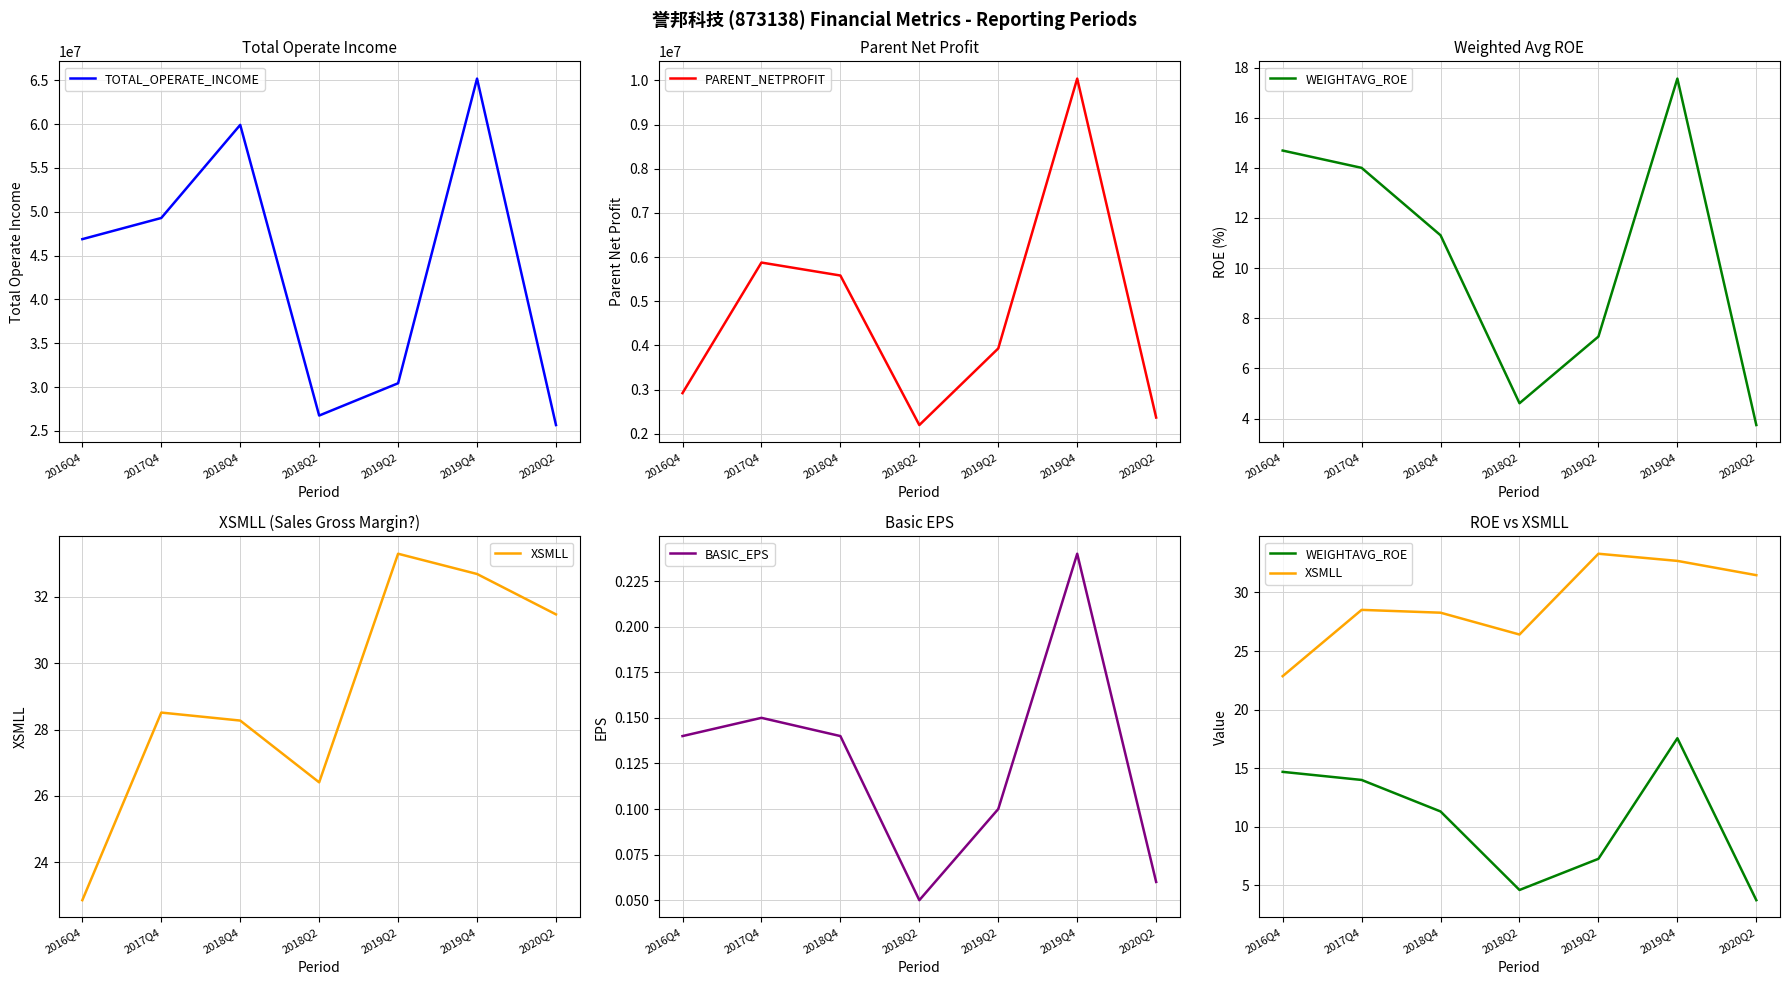

Count the number of categories in the chart.

7